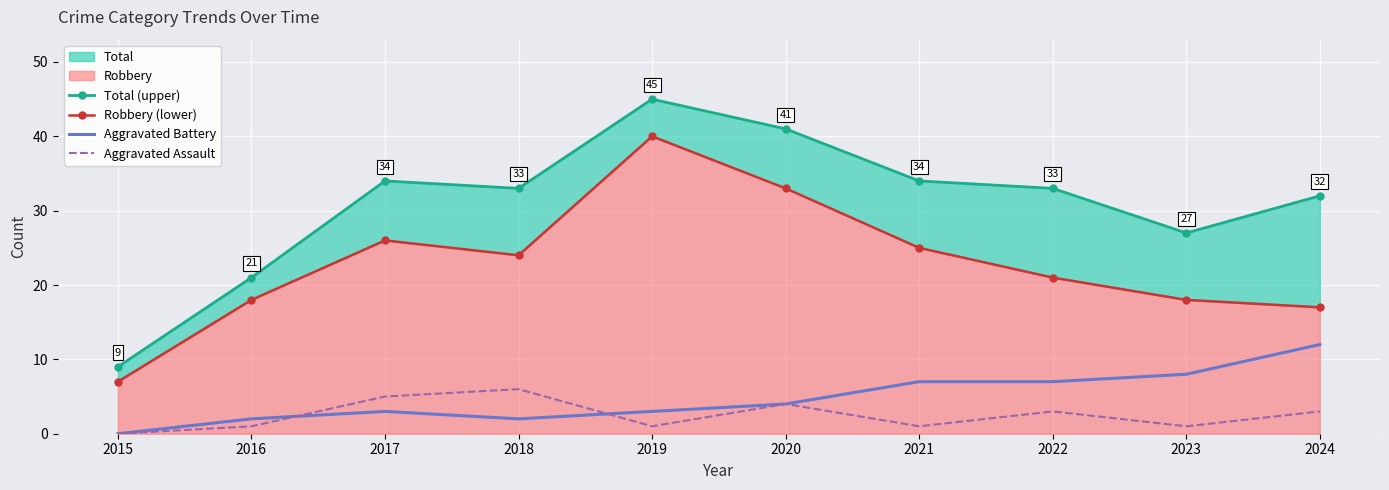

At which category is the sum across all series the highest?

2019